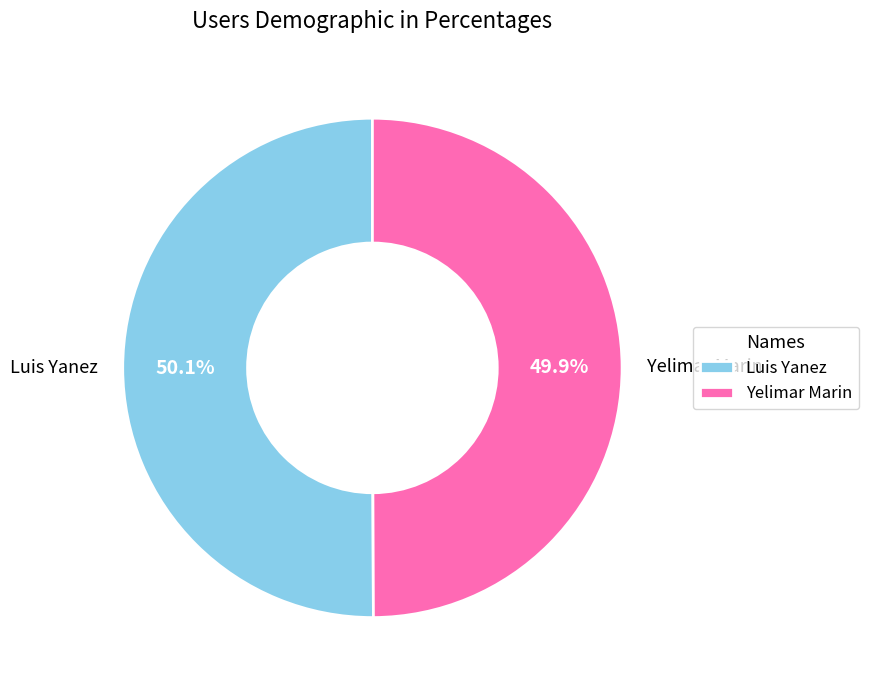

Is there any slice that represents more than half of the pie?

Yes